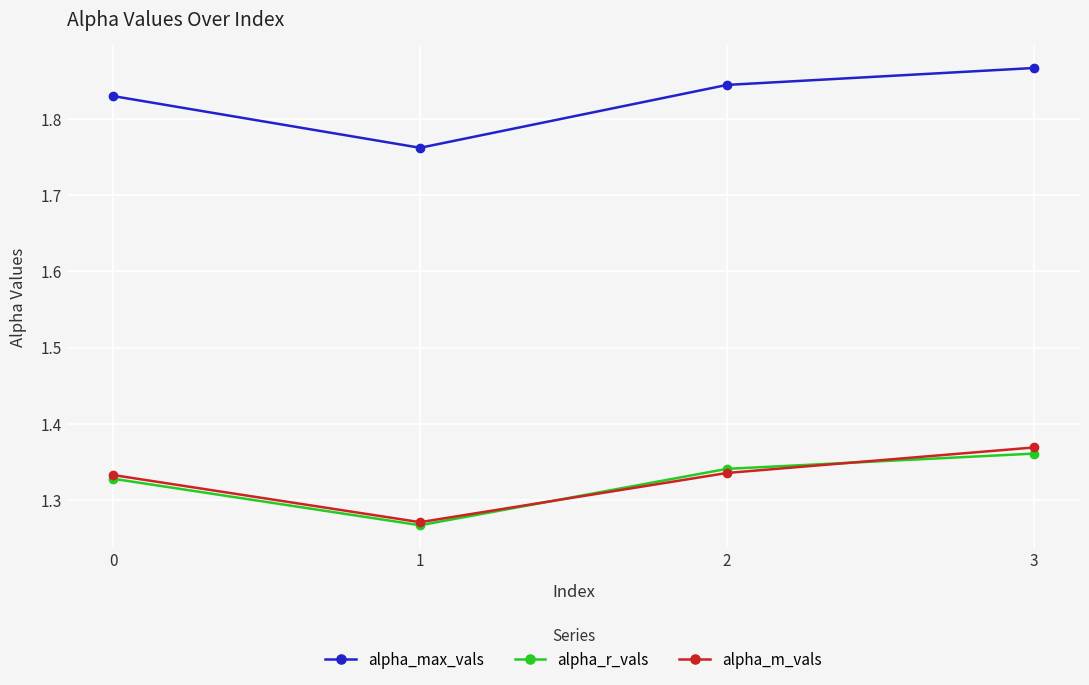

True or false: alpha_m_vals and alpha_max_vals intersect in this chart.

False